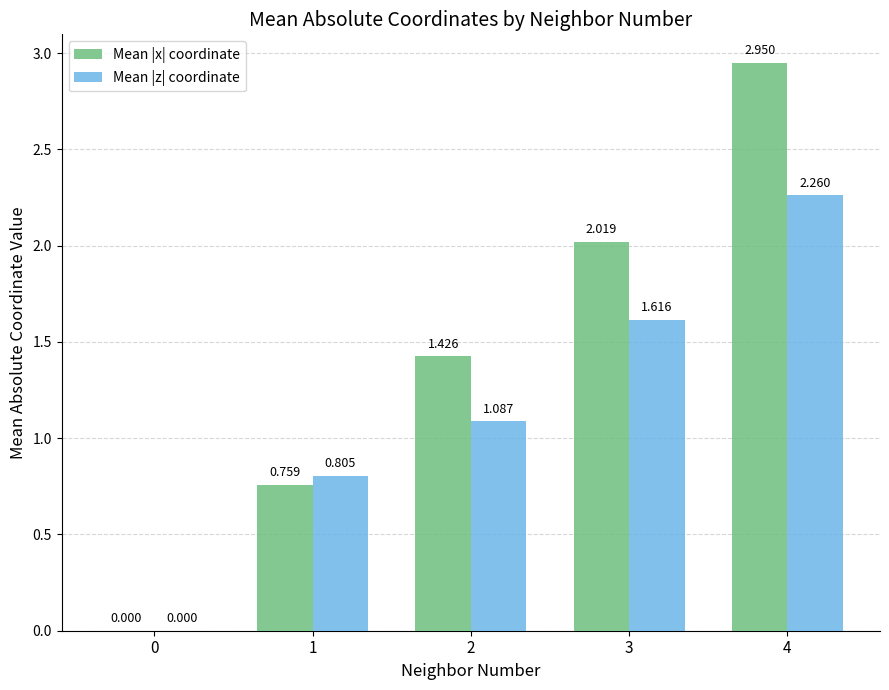

Between 1 and 4, which series saw the biggest shift?

Mean |x| coordinate